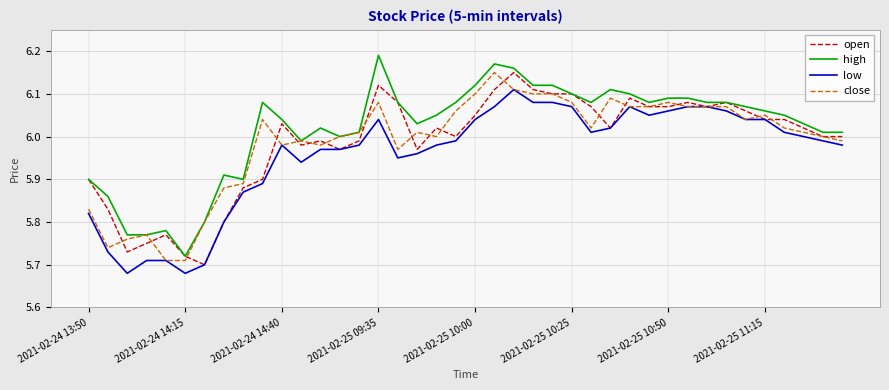

Which series ends up on top after the final intersection of open and close?

open